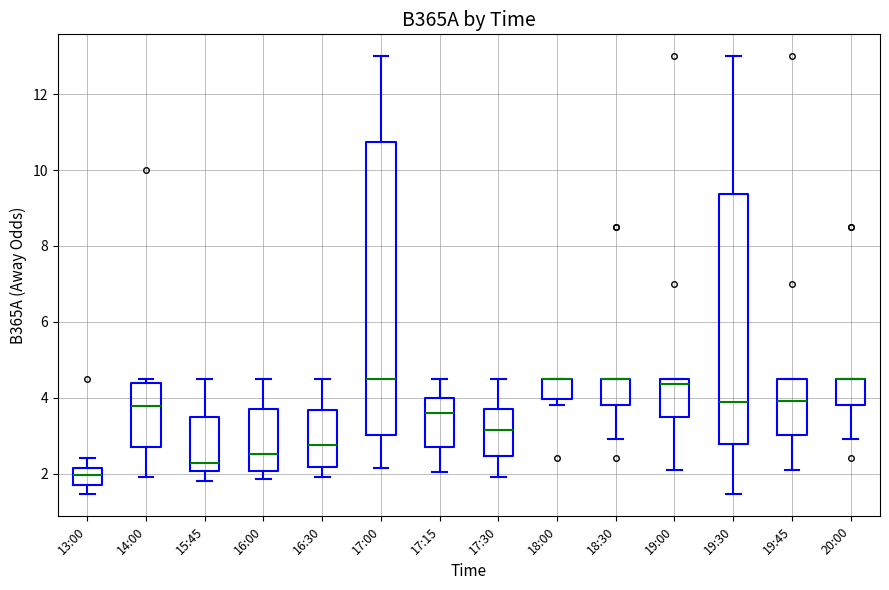

Reading left to right, read every box against the y-axis: the position of its median line, the range the box covers, and the ends of its whiskers. The values are not printed on the chart, so give them approximately, as read against the axis.

13:00: median 2.0, box 1.8 to 2.2, whiskers 1.4 to 2.4
14:00: median 3.8, box 2.6 to 4.4, whiskers 2.0 to 4.6
15:45: median 2.2, box 2.0 to 3.6, whiskers 1.8 to 4.6
16:00: median 2.6, box 2.0 to 3.8, whiskers 1.8 to 4.6
16:30: median 2.8, box 2.2 to 3.6, whiskers 2.0 to 4.6
17:00: median 4.6, box 3.0 to 10.8, whiskers 2.2 to 13.0
17:15: median 3.6, box 2.6 to 4.0, whiskers 2.0 to 4.6
17:30: median 3.2, box 2.4 to 3.8, whiskers 2.0 to 4.6
18:00: median 4.6 (drawn on the box's upper edge), box 4.0 to 4.6, whiskers 3.8 to 4.6
18:30: median 4.6 (drawn on the box's upper edge), box 3.8 to 4.6, whiskers 3.0 to 4.6
19:00: median 4.4, box 3.6 to 4.6, whiskers 2.2 to 4.6
19:30: median 3.8, box 2.8 to 9.4, whiskers 1.4 to 13.0
19:45: median 4.0, box 3.0 to 4.6, whiskers 2.2 to 4.6
20:00: median 4.6 (drawn on the box's upper edge), box 3.8 to 4.6, whiskers 3.0 to 4.6